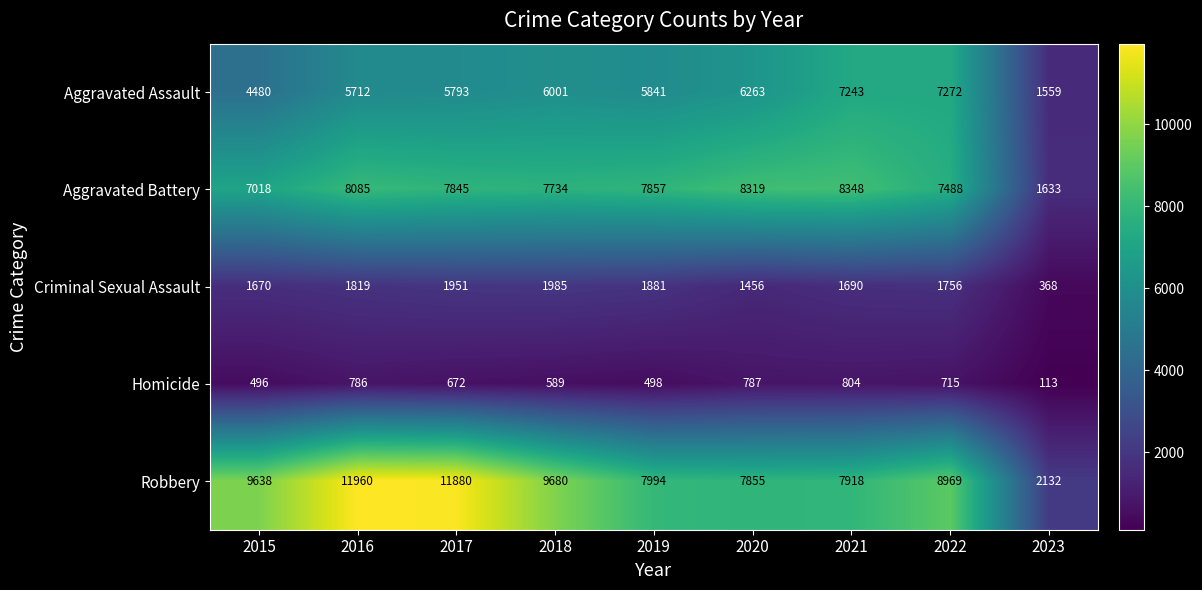

Which series changed the most between 2016 and 2020?

Robbery